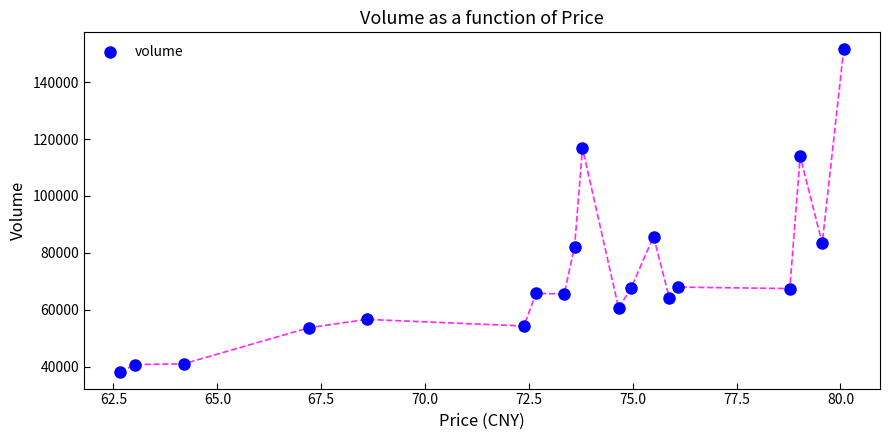

What is the range of Y values (max minus min)?

113666